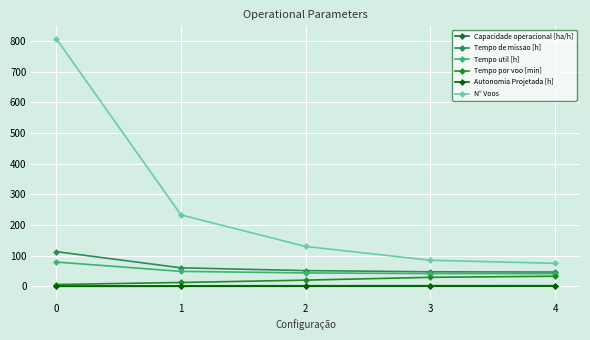

Which has a higher value, 3 or 2?

3